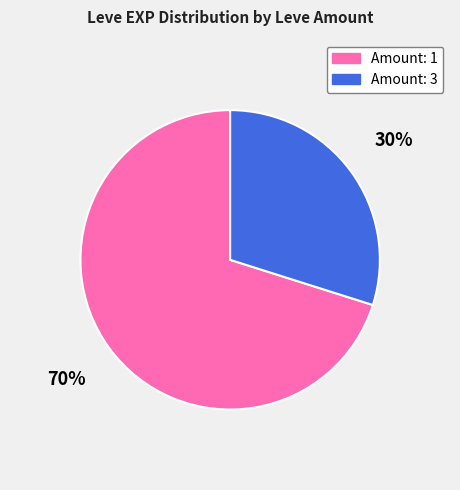

Is the sum of Amount: 3 and Amount: 1 greater than half?

Yes